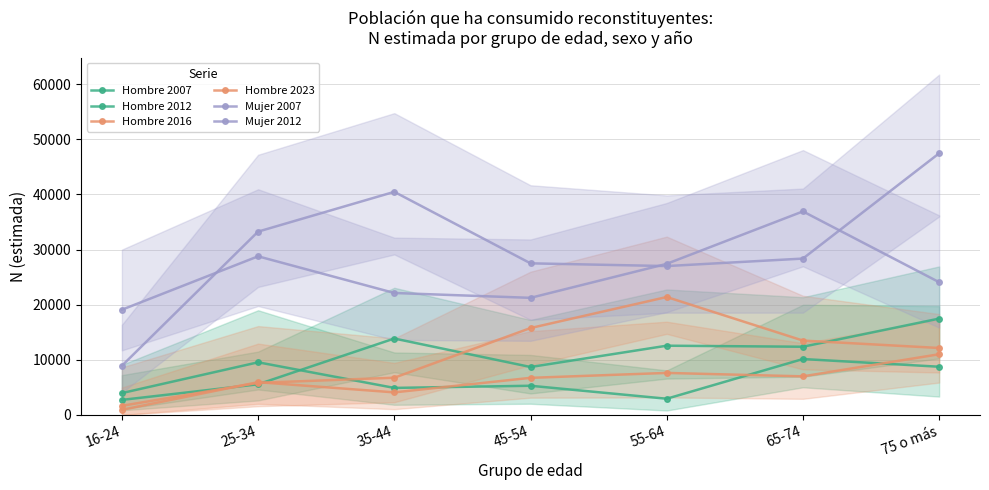

What is the difference between the maximum and second lowest values in the Mujer 2007 series?

15683